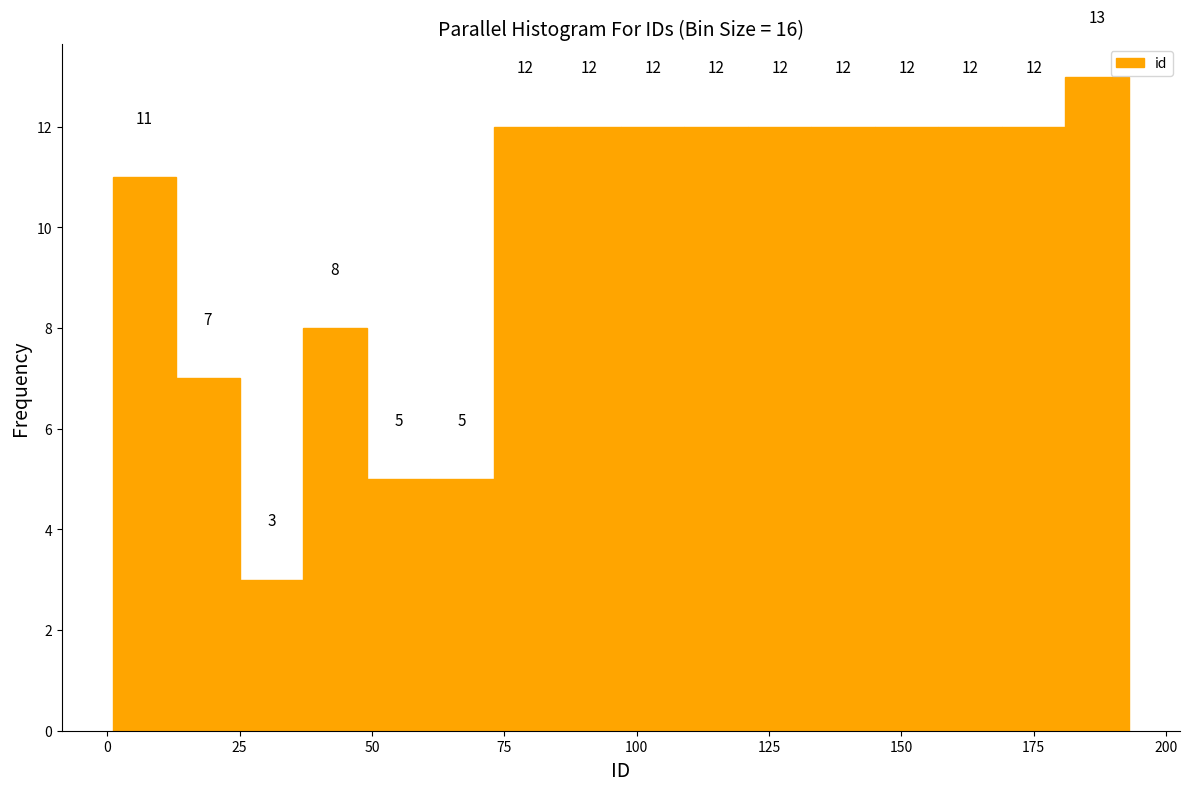

Read against the x-axis, roughly where is the centre of the tallest bar?

185